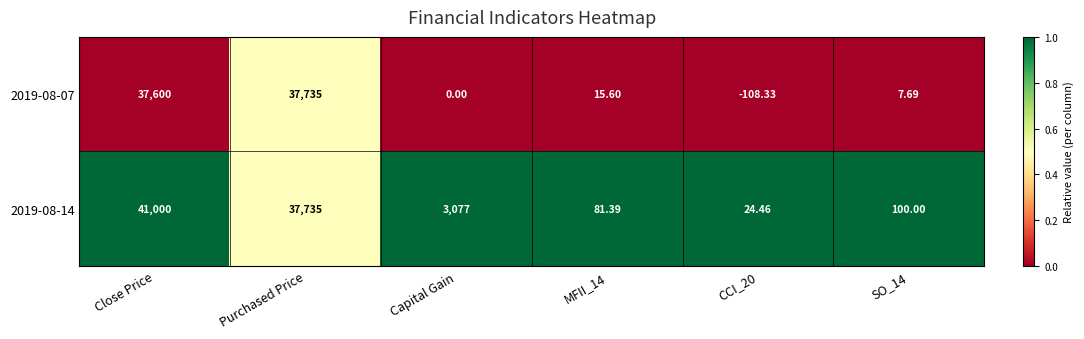

At which category does the chart reach its minimum across all series?

CCI_20